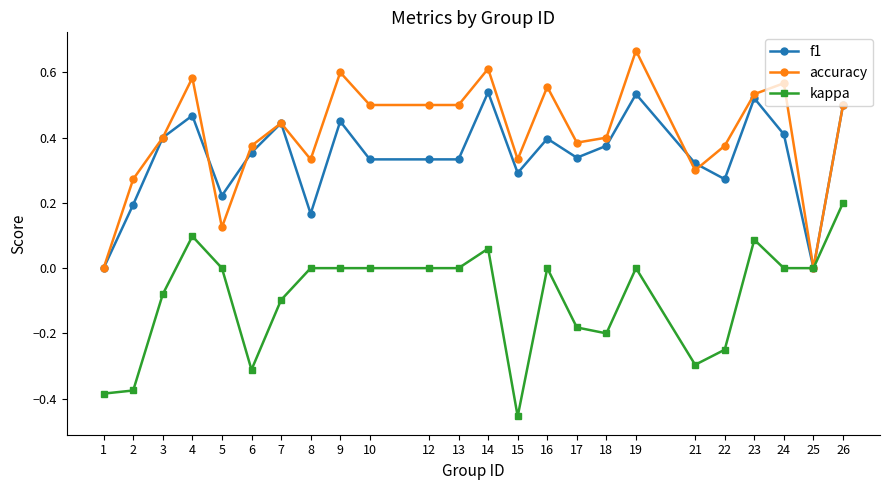

True or false: kappa has more than 1 interior local peaks.

True